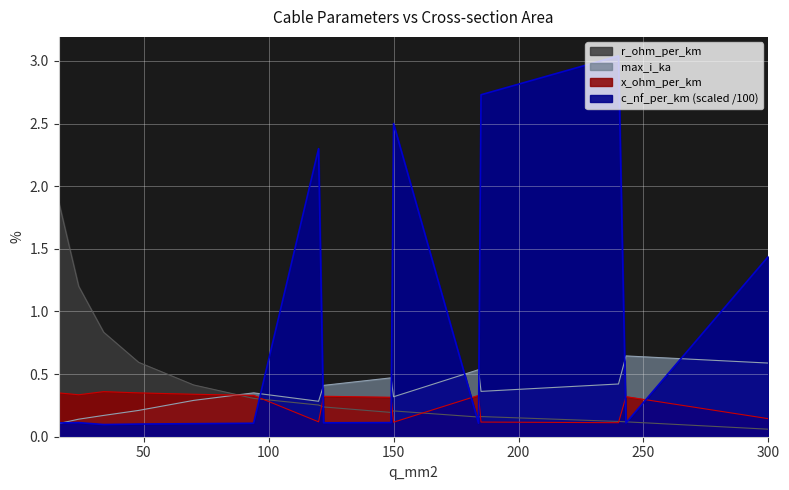

What is the value of the max_i_ka point at the 1st from the left?

0.1